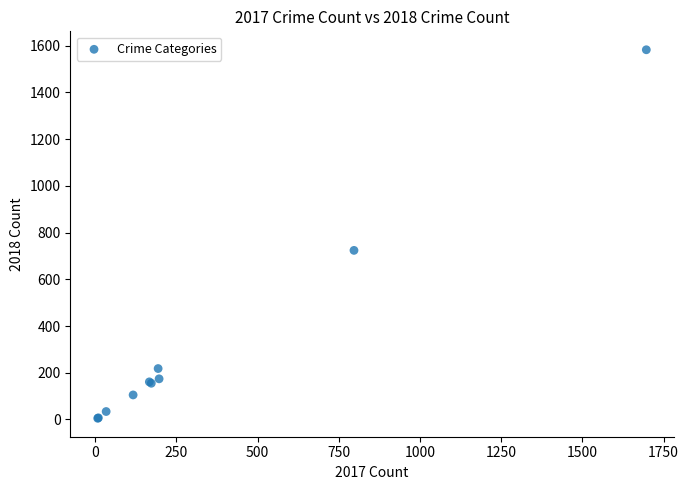

What Y value in the scatter plot is closest to 794?

724